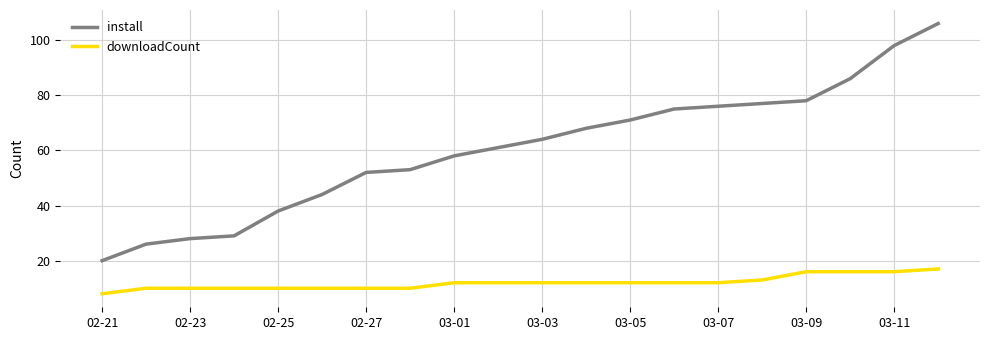

What is the difference between the maximum and minimum values in the downloadCount series?

9